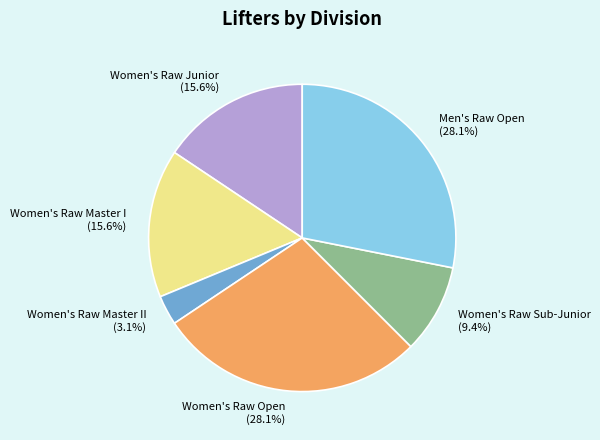

Which has a higher value, Men's Raw Open or Women's Raw Junior?

Men's Raw Open